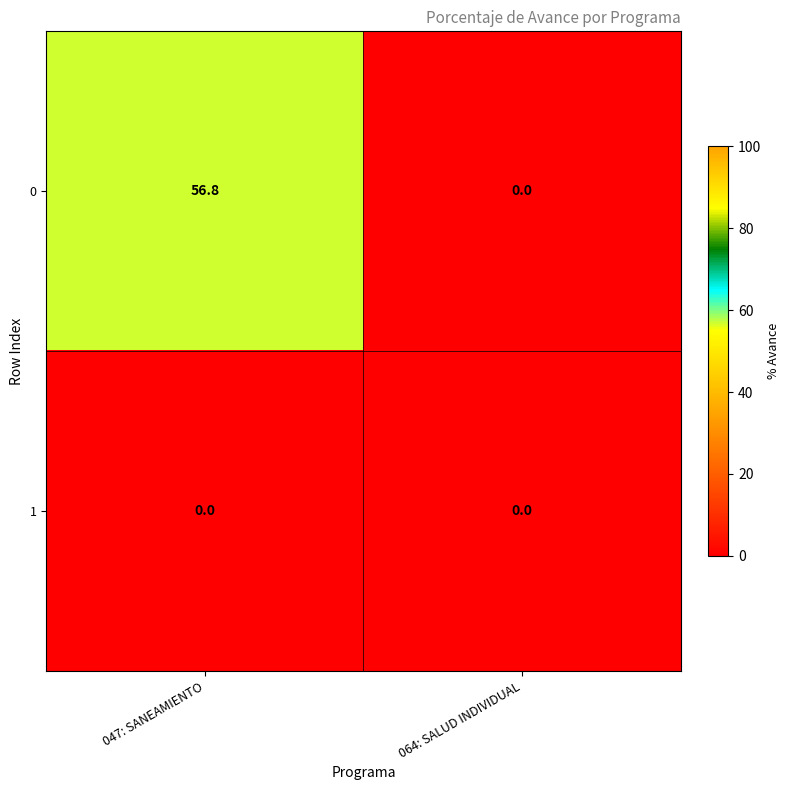

What is the difference between the 0 values at 064: SALUD INDIVIDUAL and 047: SANEAMIENTO?

56.8